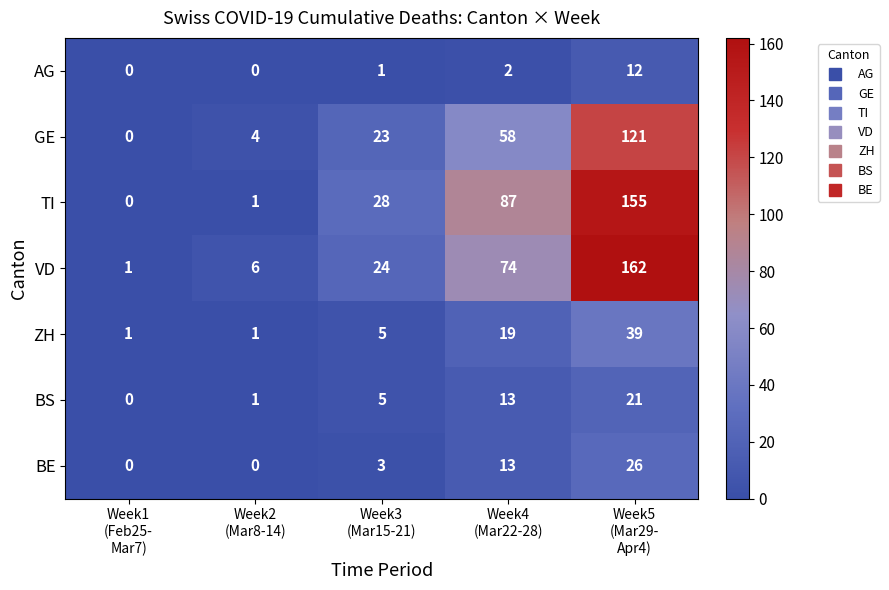

What is the sum of all AG values?

15